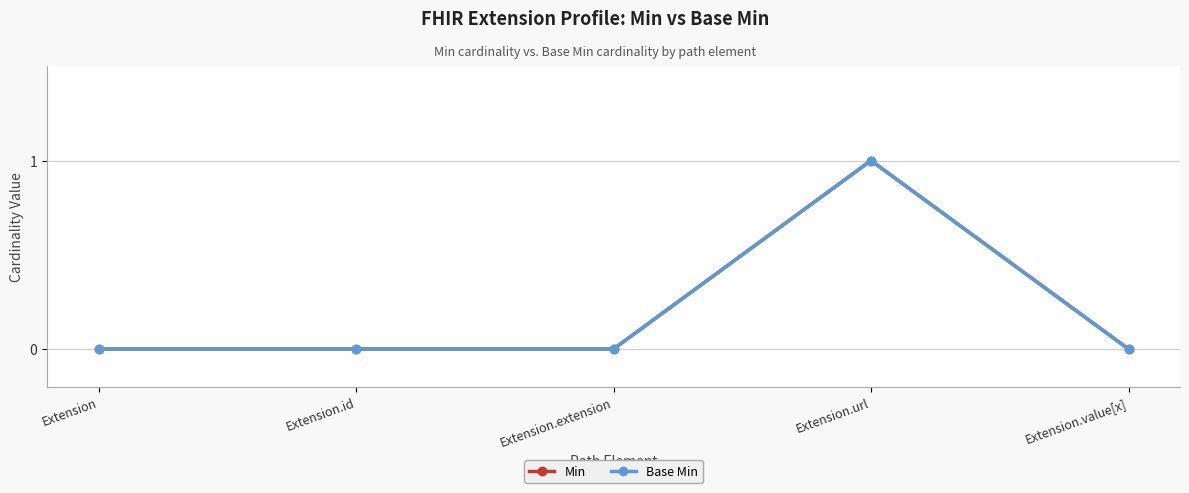

Is this an area chart (filled region under the line)?

No